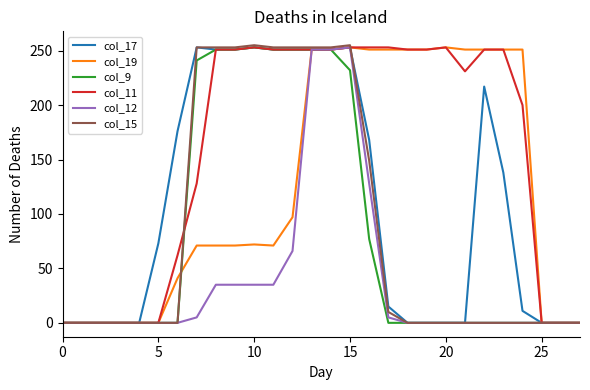

True or false: col_15 and col_11 intersect in this chart.

True